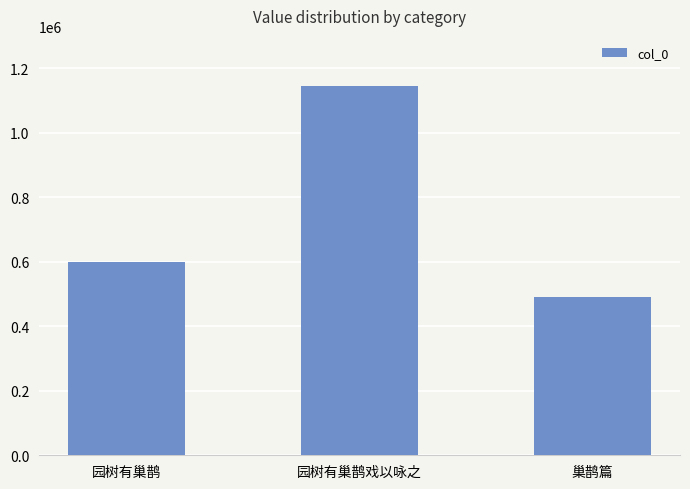

Does the chart contain any negative values?

No